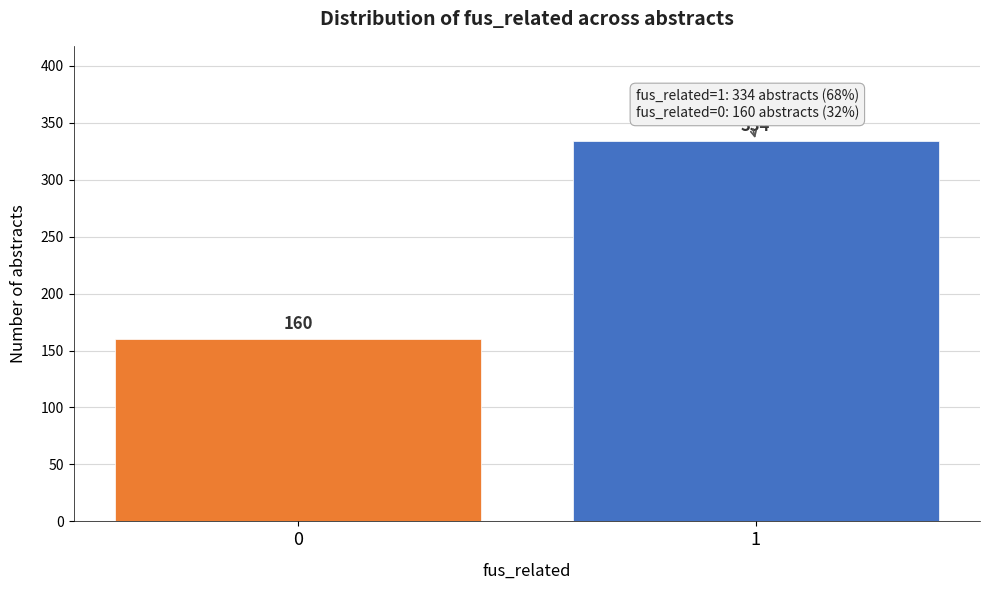

Reading right to left, extract all data points from this chart.

1=334	0=160